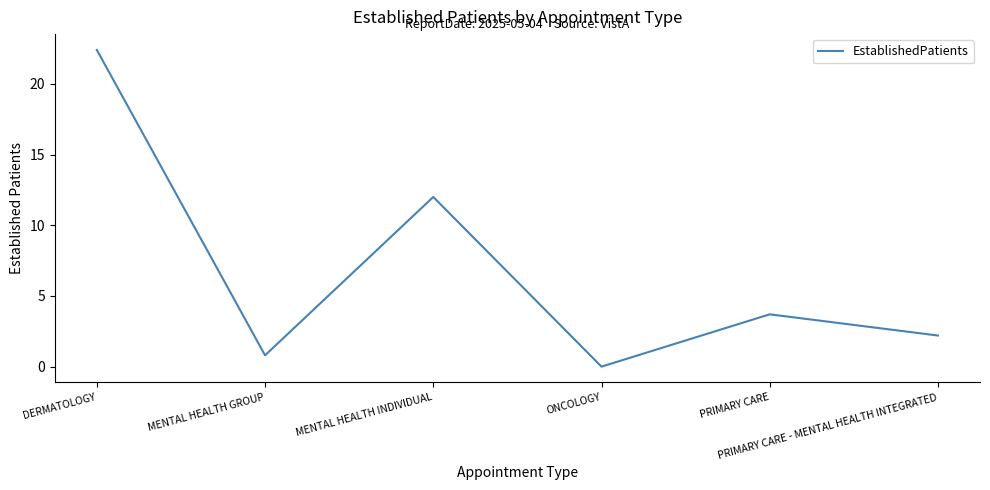

What is the sum of all values?

41.1